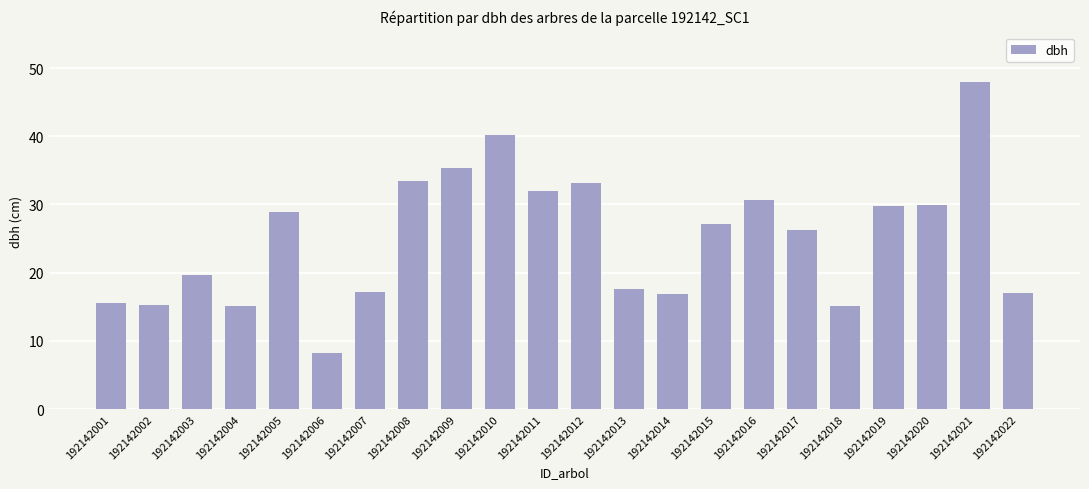

The chart shows a value of 47.3 at 192142012. True or false?

False